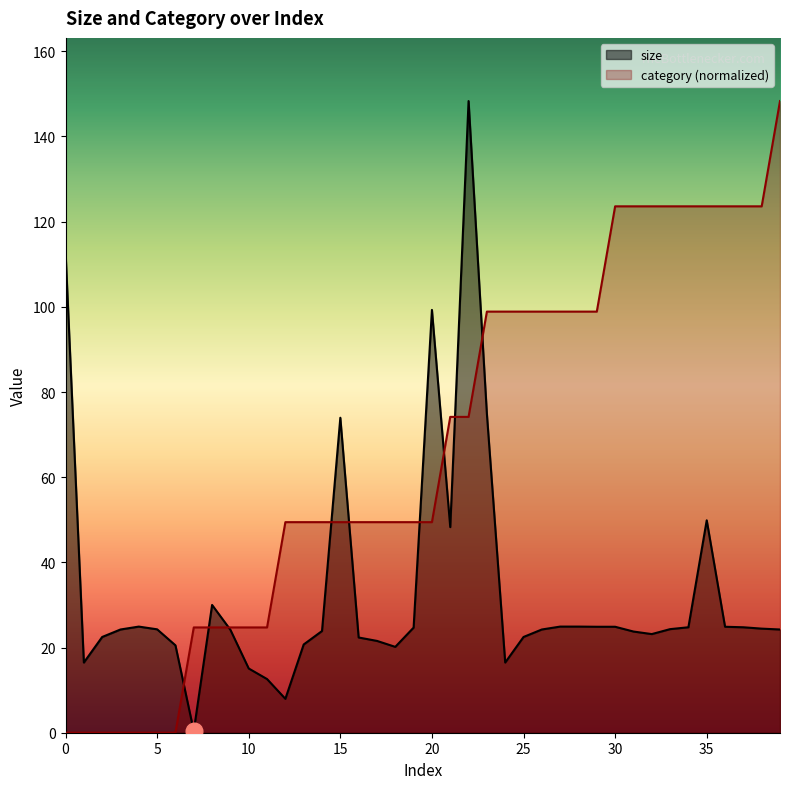

True or false: category has a value of 12.9 at 14.

False